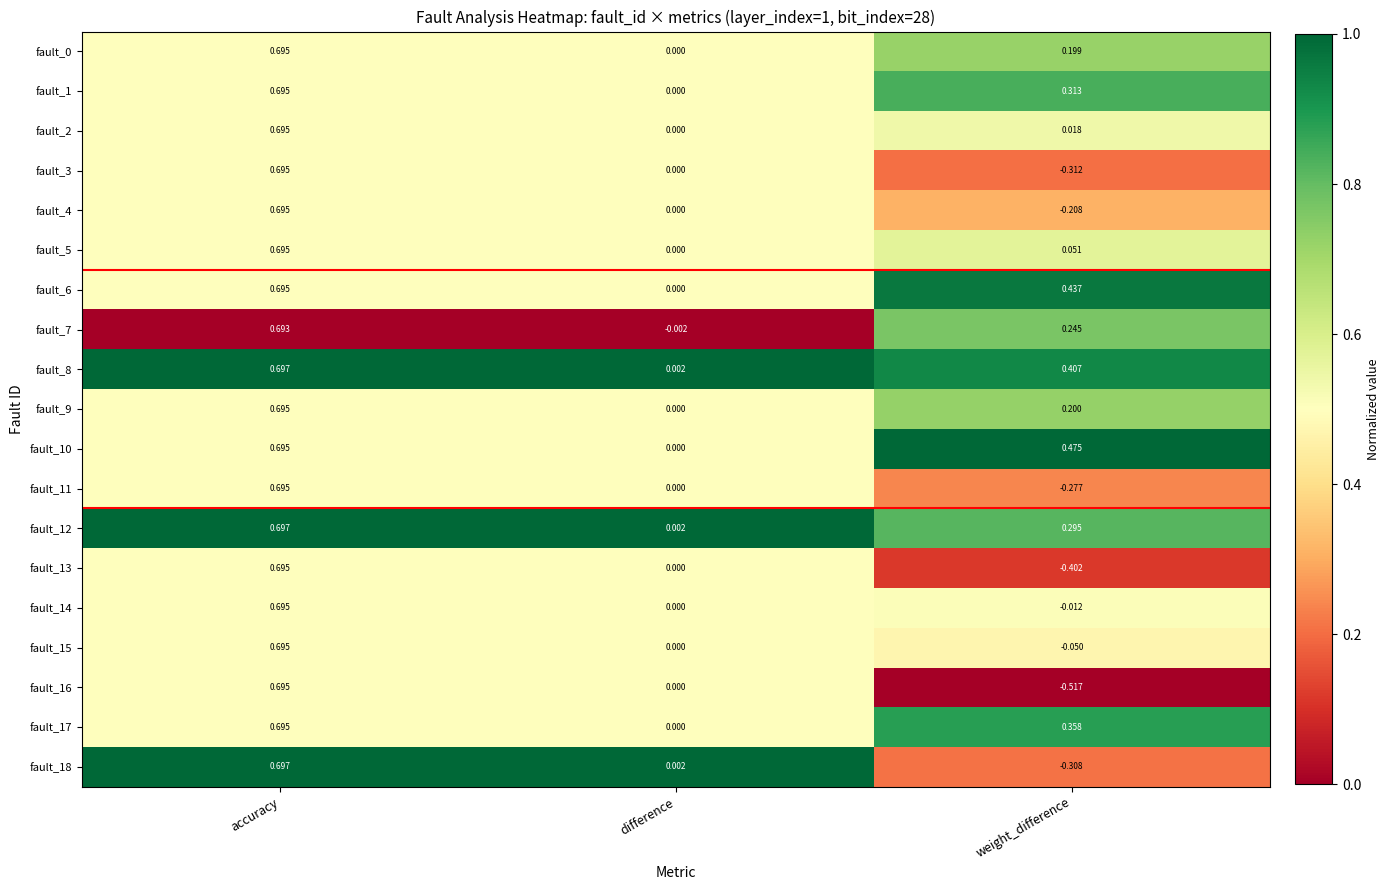

Where does the fault_11 series first go above 0?

accuracy